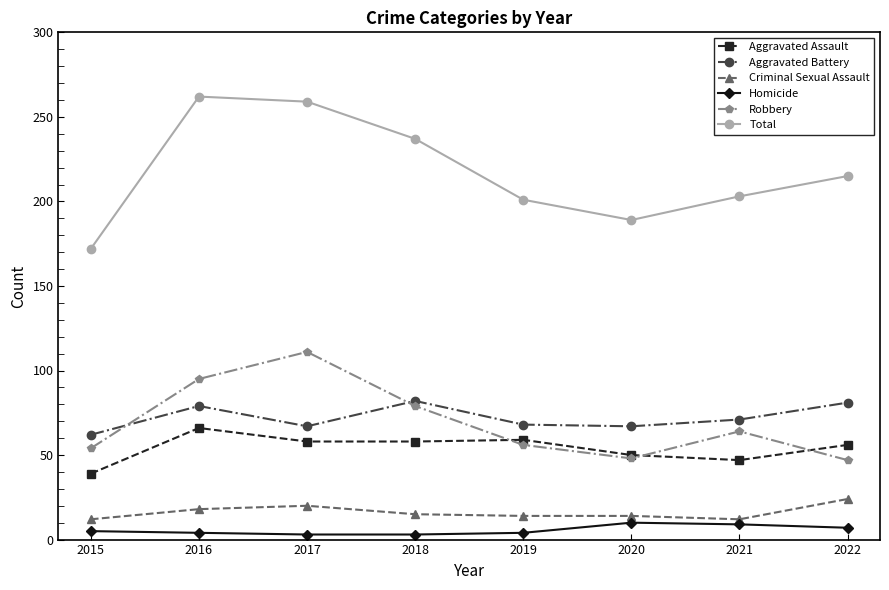

Between 2018 and 2019, which series saw the biggest shift?

Total